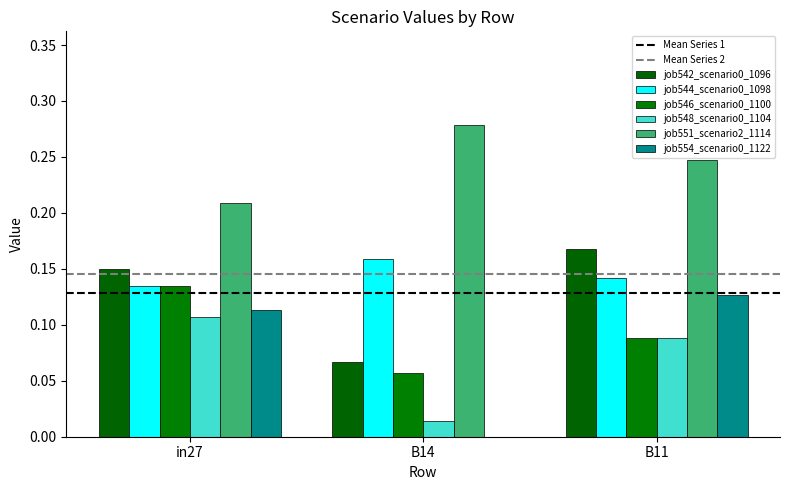

What position from the right is B11?

1